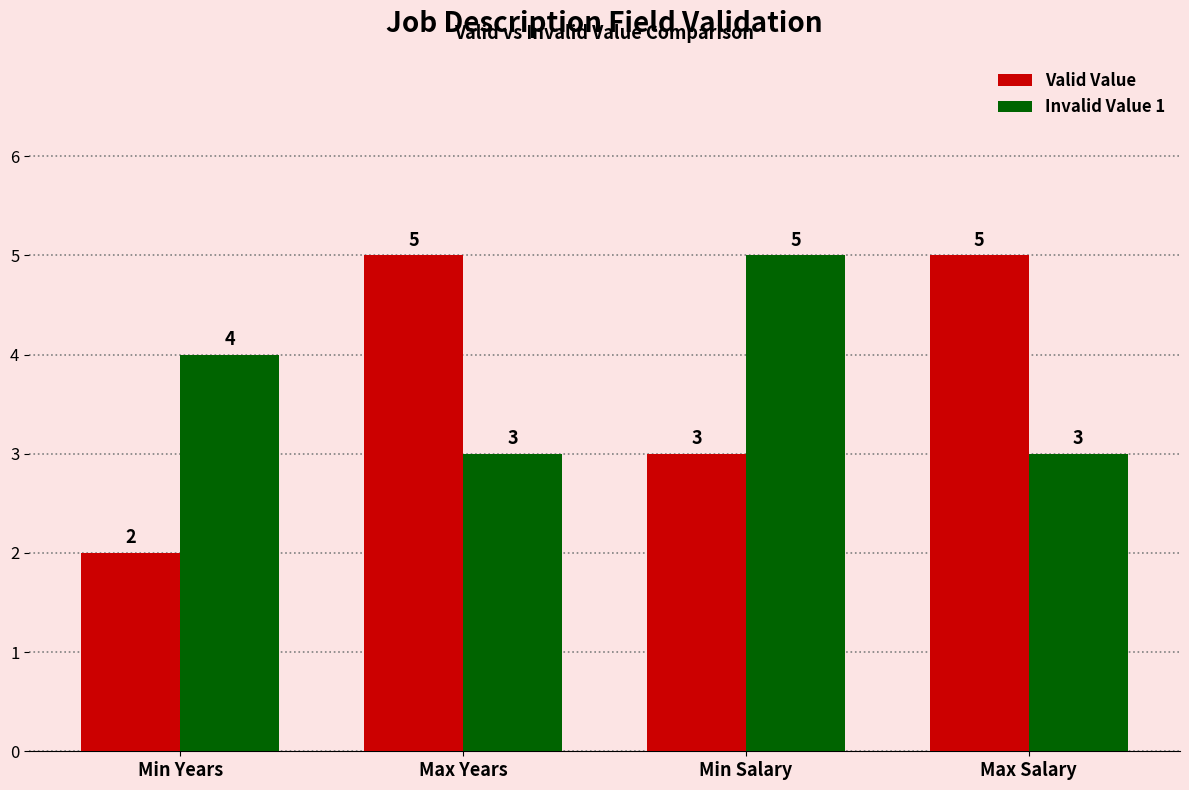

Where is Invalid Value 1 nearest to the value 4?

Min Years